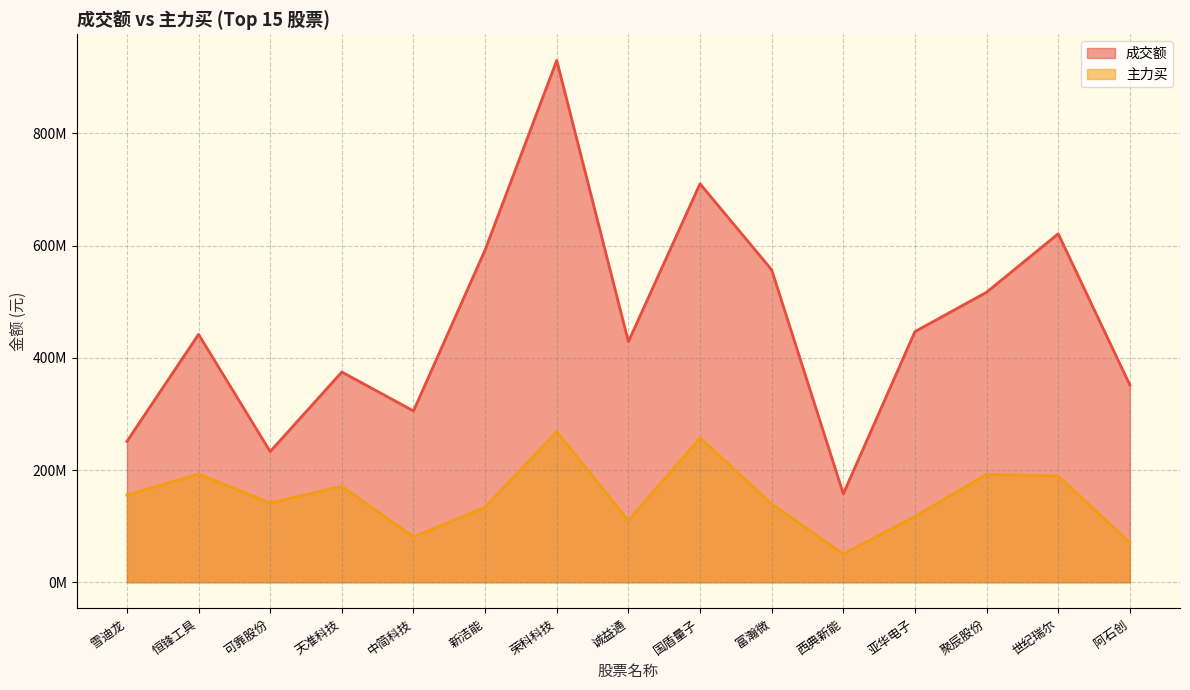

What is the label of the 1st point from the right?

阿石创